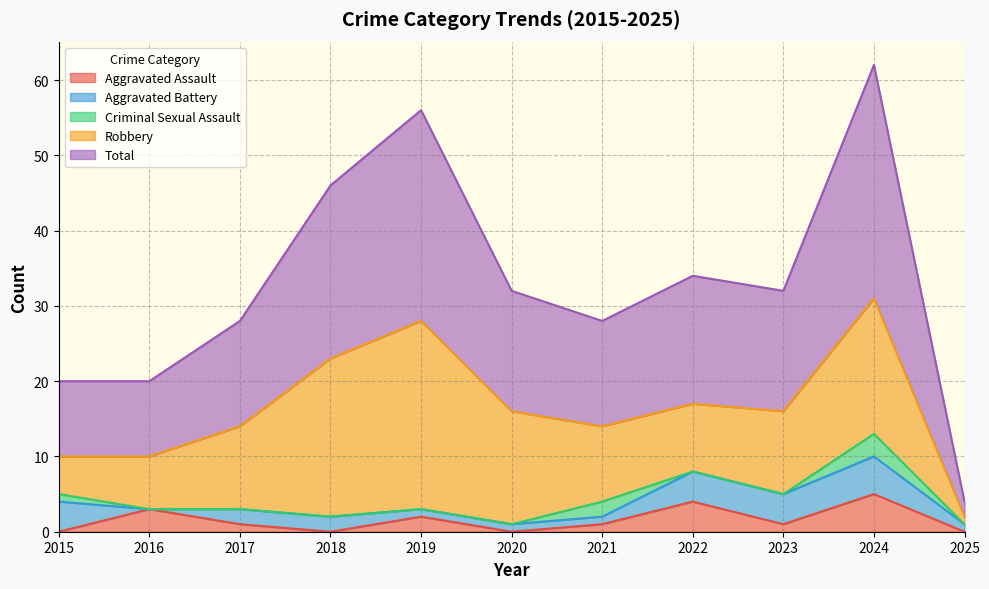

Reading left to right, what are all the values shown in this chart?

Aggravated Assault: 2015=0	2016=3	2017=1	2018=0	2019=2	2020=0	2021=1	2022=4	2023=1	2024=5	2025=0
Aggravated Battery: 2015=4	2016=0	2017=2	2018=2	2019=1	2020=1	2021=1	2022=4	2023=4	2024=5	2025=1
Criminal Sexual Assault: 2015=1	2016=0	2017=0	2018=0	2019=0	2020=0	2021=2	2022=0	2023=0	2024=3	2025=0
Robbery: 2015=5	2016=7	2017=11	2018=21	2019=25	2020=15	2021=10	2022=9	2023=11	2024=18	2025=1
Total: 2015=10	2016=10	2017=14	2018=23	2019=28	2020=16	2021=14	2022=17	2023=16	2024=31	2025=2